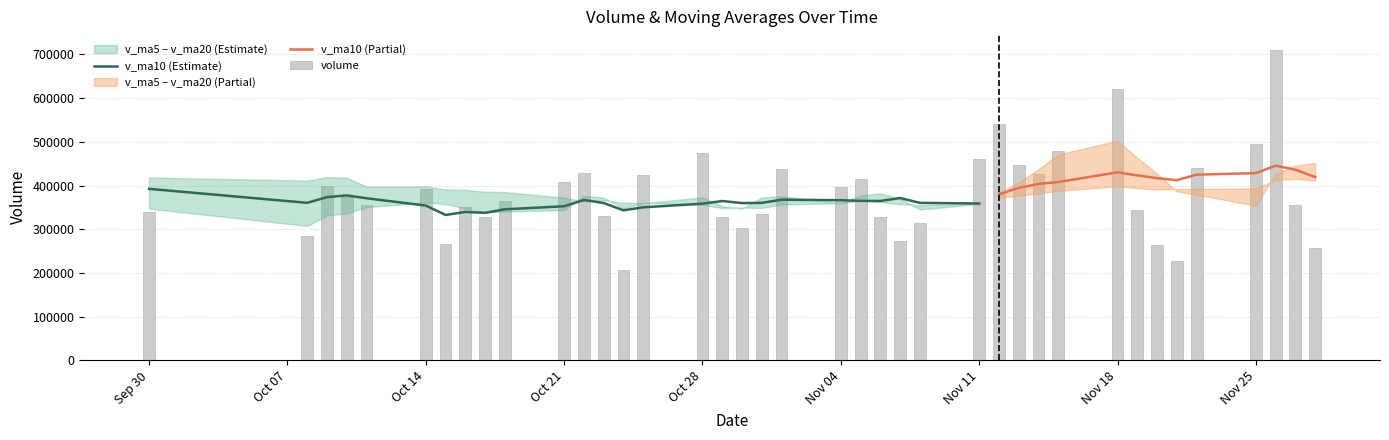

List the labels in order of volume value, largest first.

36, 30, 26, 35, 29, 15, 25, 27, 34, 19, 11, 28, 14, 21, 10, 2, 20, 5, 3, 9, 4, 37, 7, 31, 0, 18, 12, 8, 16, 22, 24, 17, 1, 23, 6, 32, 38, 33, 13